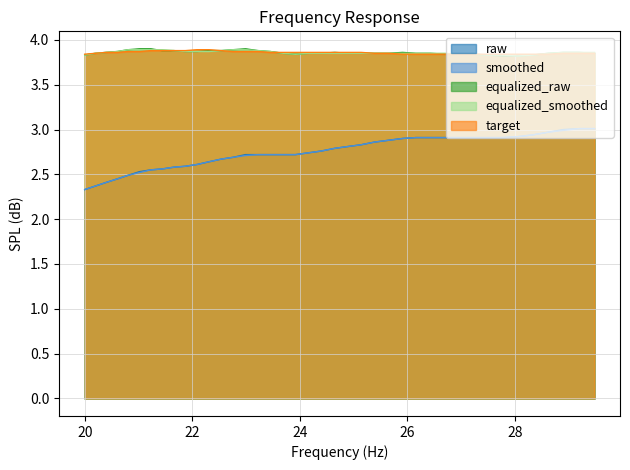

What is the lowest value of the target series?

3.8